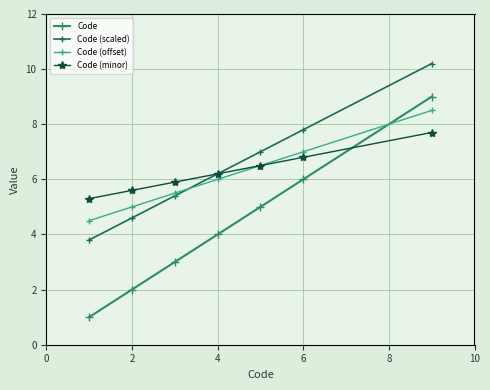

What is the value of the Code (offset) point at the 4th from the left?

6.0